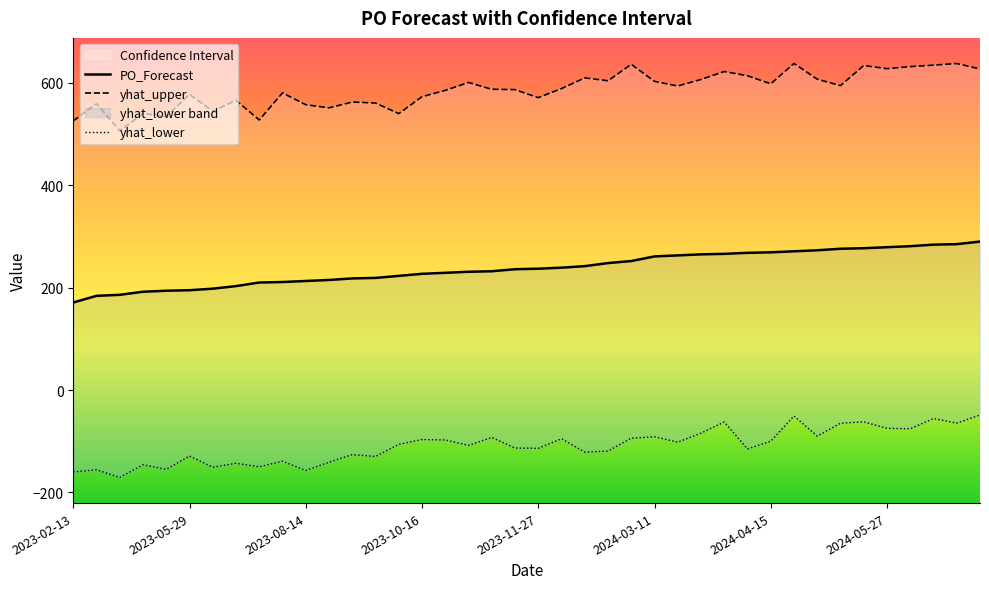

What is the label of the 8th point from the left?

2024-05-27